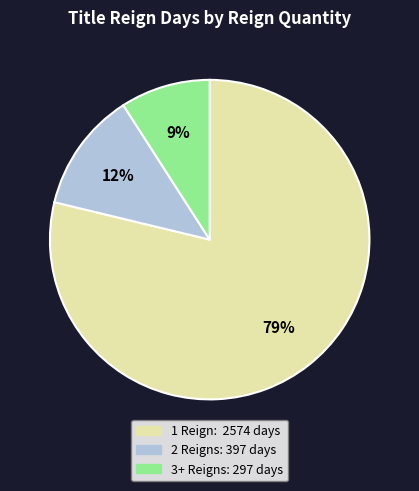

Is there any slice that represents more than half of the pie?

Yes